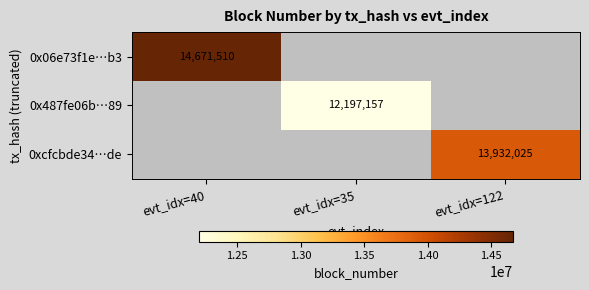

At how many categories does at least one series exceed 12561980?

2